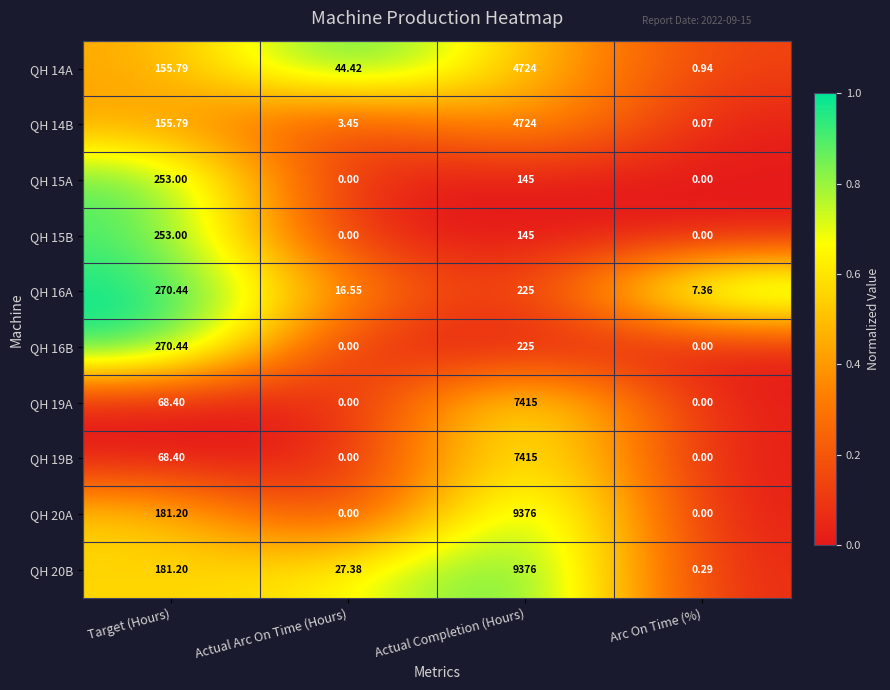

Where is QH 14B nearest to the value 2362?

Target (Hours)